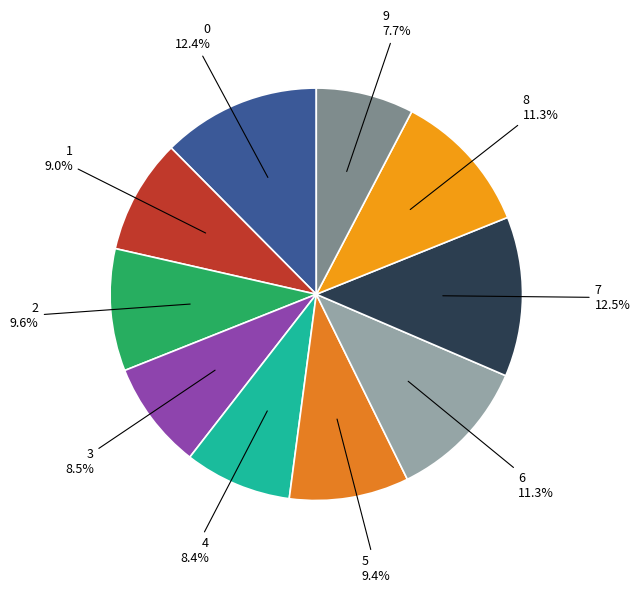

To the nearest percent, what is the difference between the 9 and 1 slice percentages?

1%